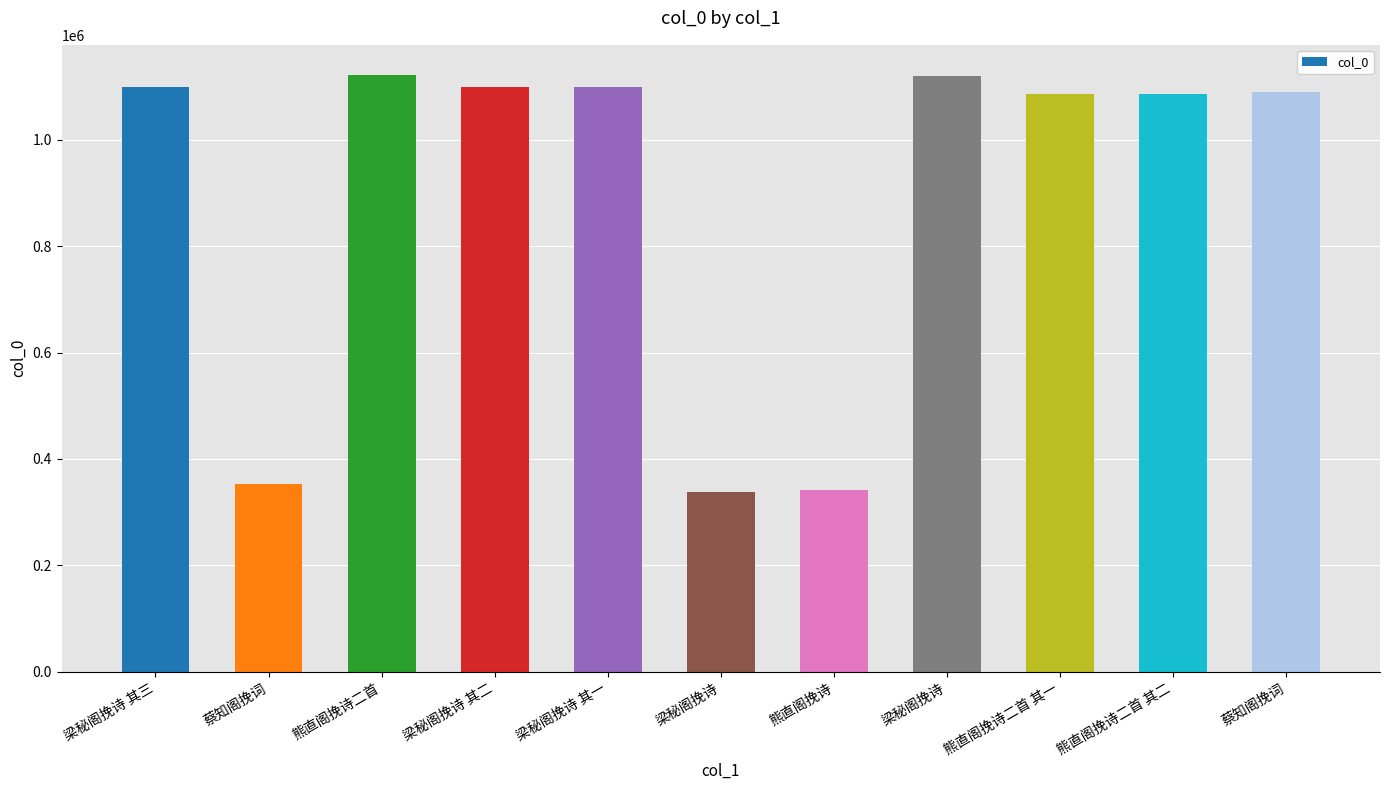

Read the value at 梁秘阁挽诗 其二.

1100343